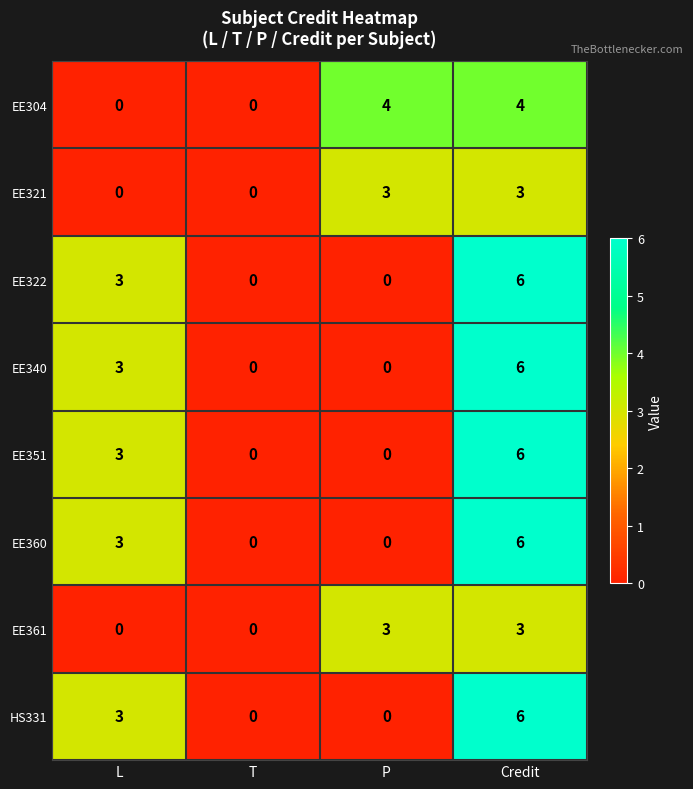

What is the spread (max minus min) of values at Credit?

3